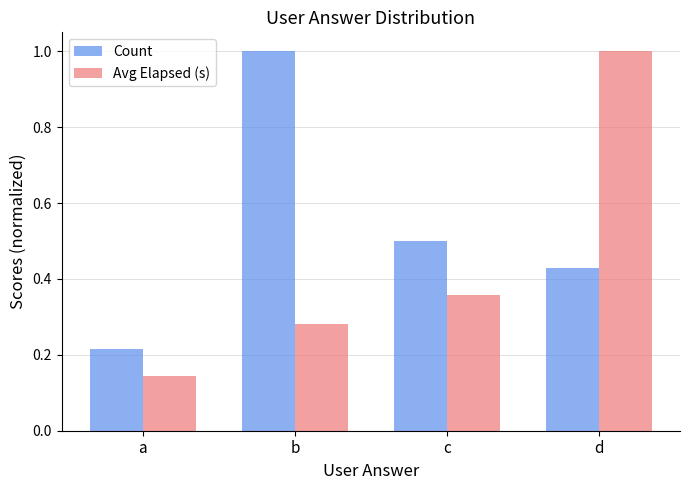

Where is Count nearest to the value 0?

a